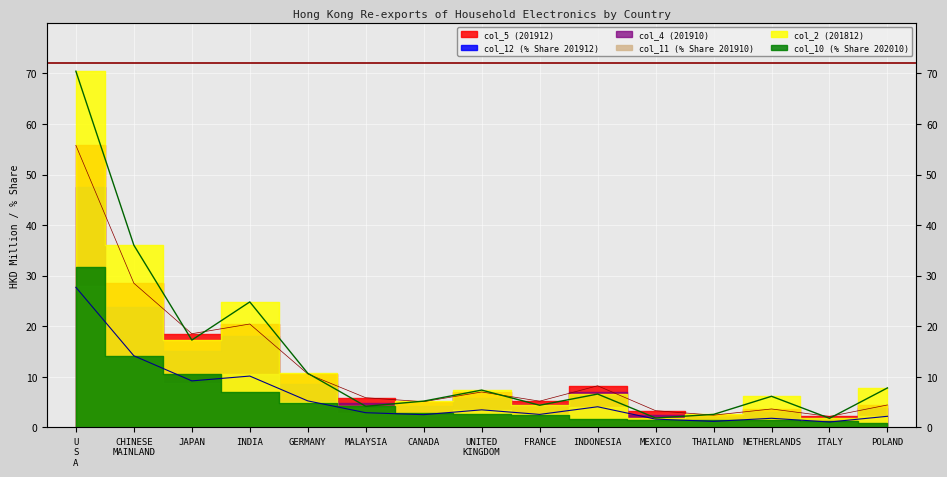

At how many categories does at least one series exceed 14?

4